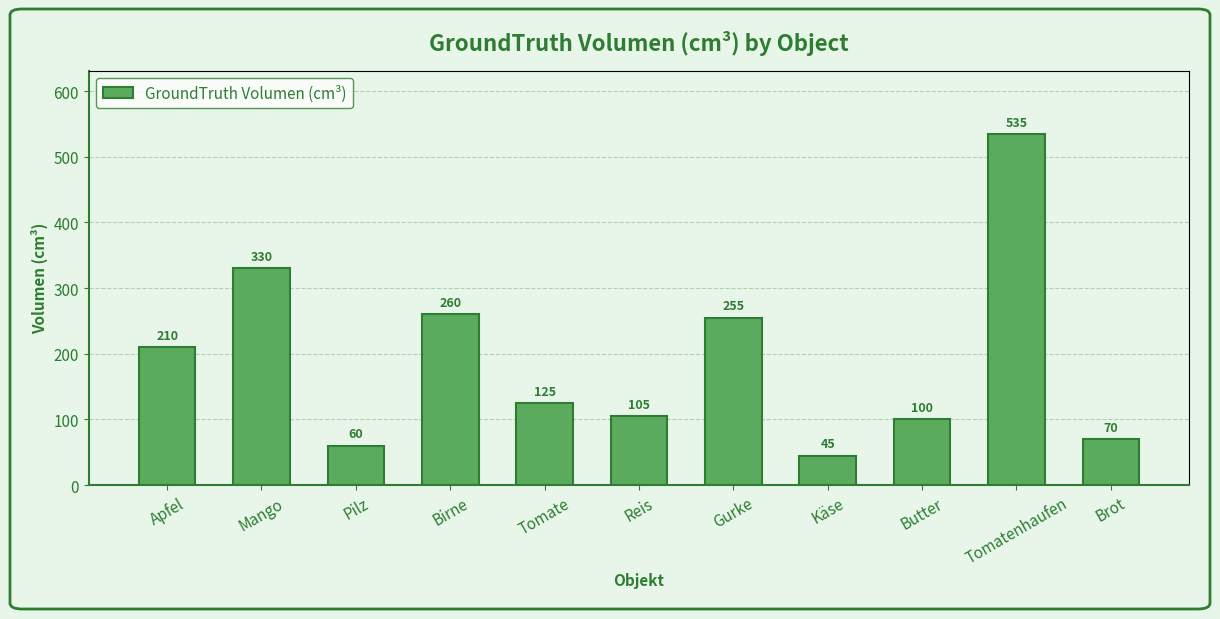

Count the number of data series in this chart.

1